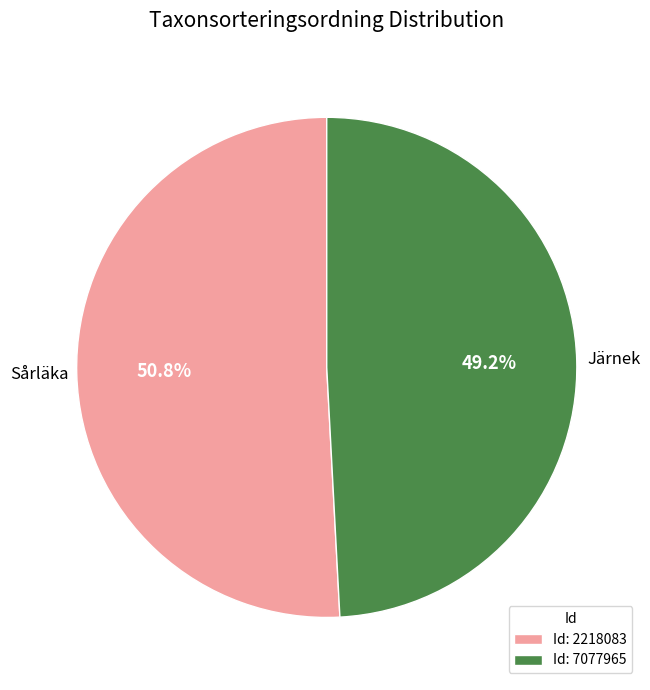

How many slices are in this pie chart?

2